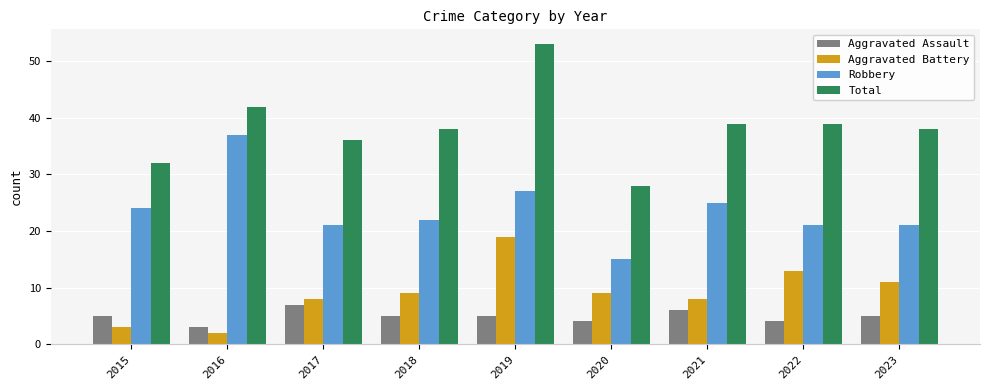

Which series has the widest spread of values?

Total